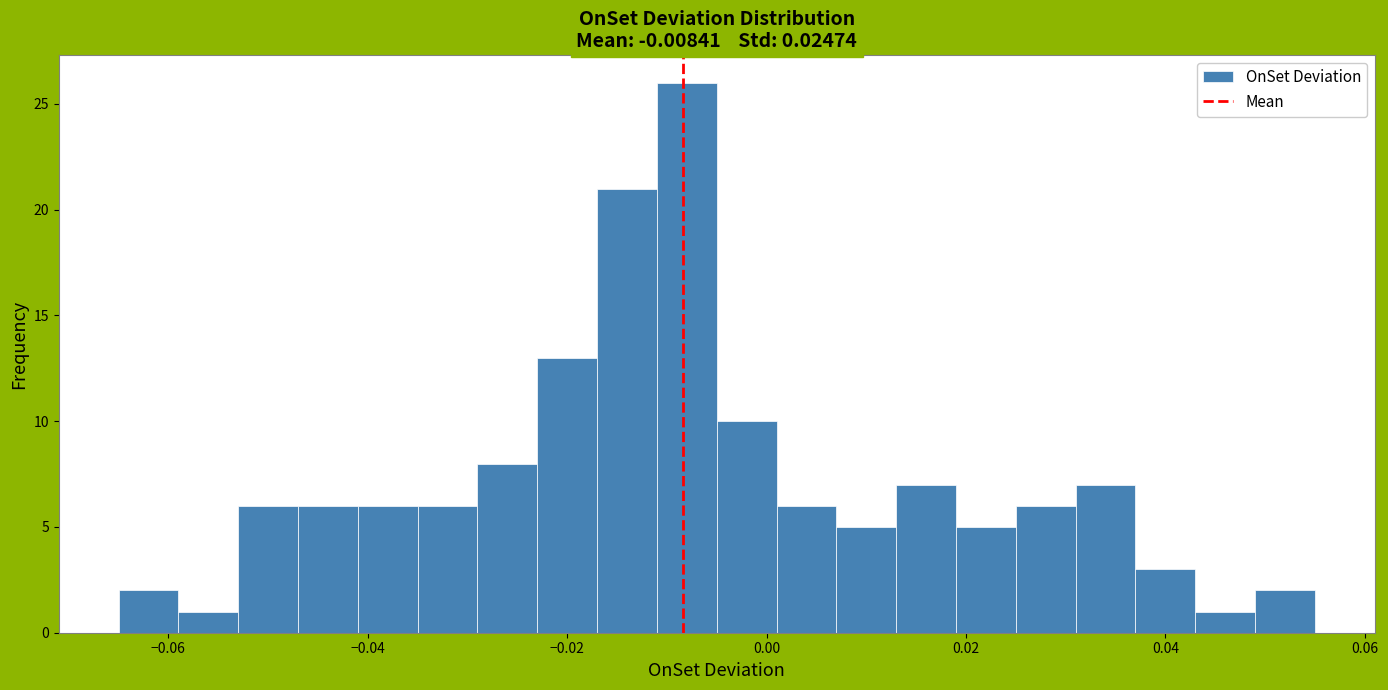

Around what value on the x-axis is the tallest bar? Give the approximate position of its centre, as read against the axis.

-0.008